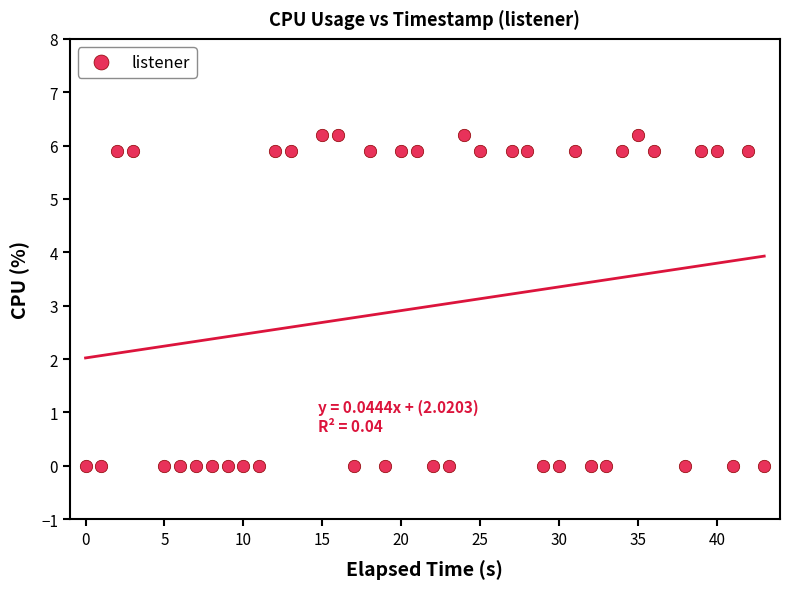

What is the range of X values (max minus min)?

43.0